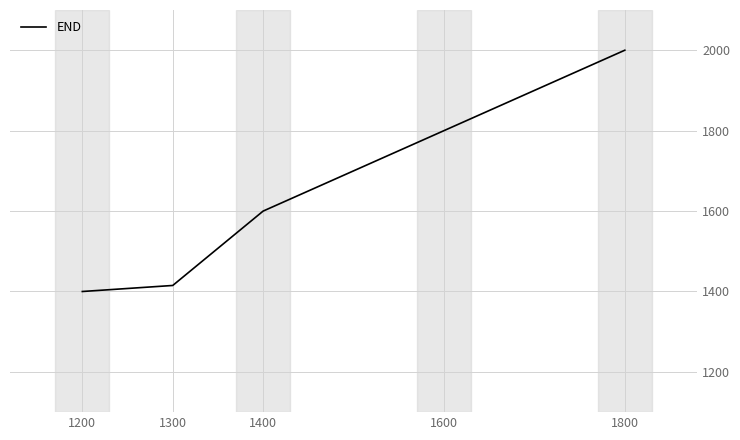

True or false: the data has more than 2 interior local peaks.

False